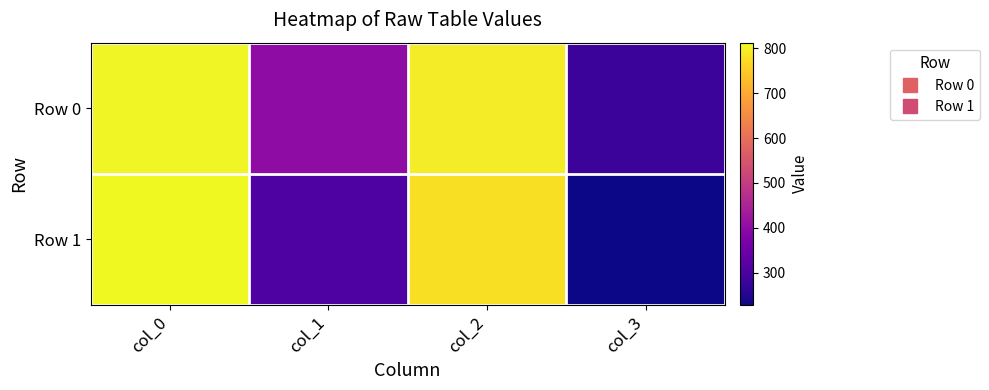

Which series has the largest total across all categories?

Row 0